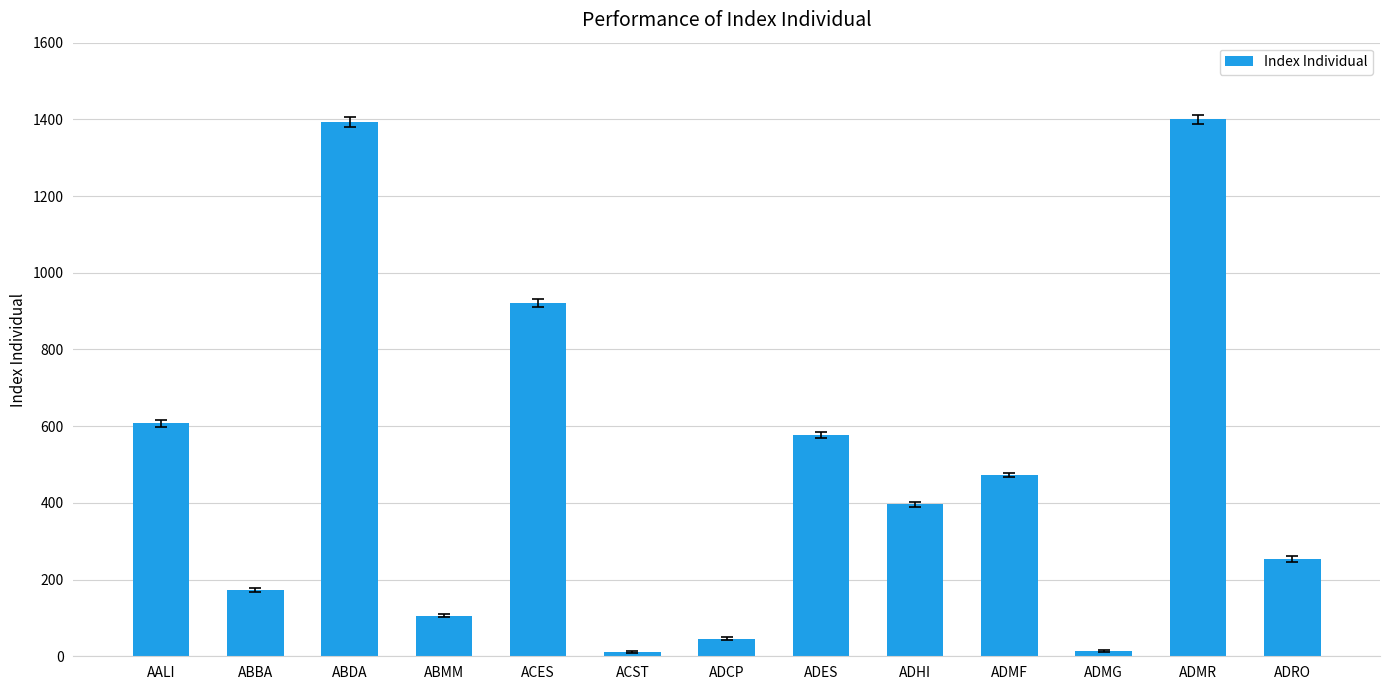

What is the maximum value shown in the chart?

1400.0